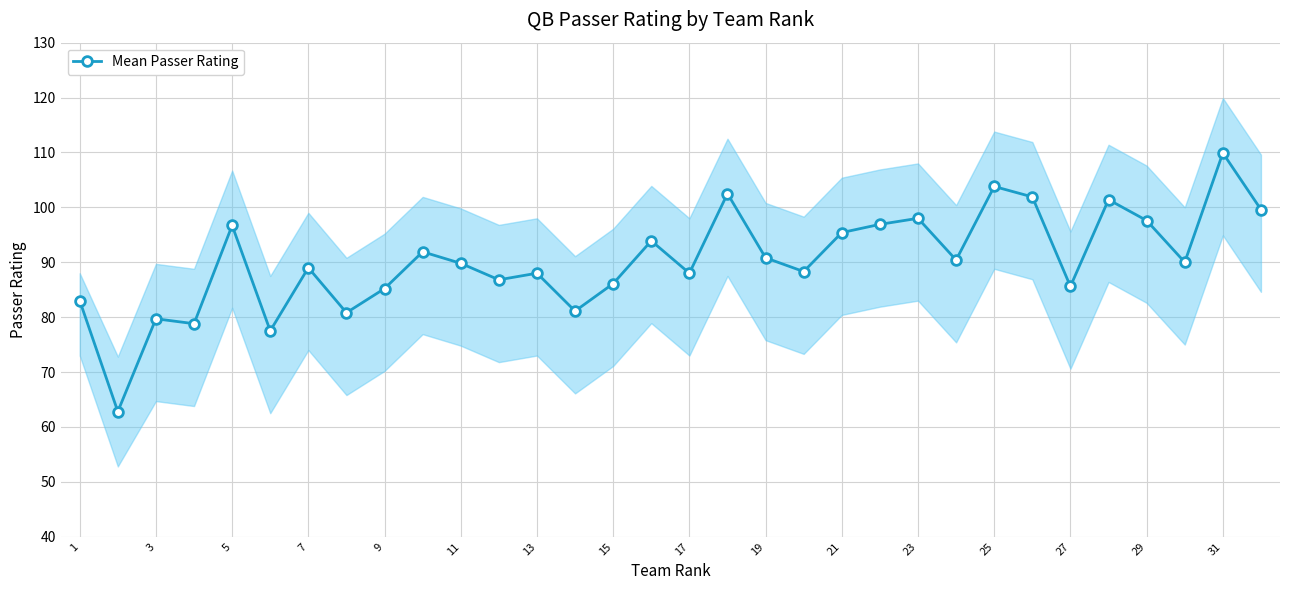

True or false: Mean Passer Rating has a value of 86.1 at 15.

True